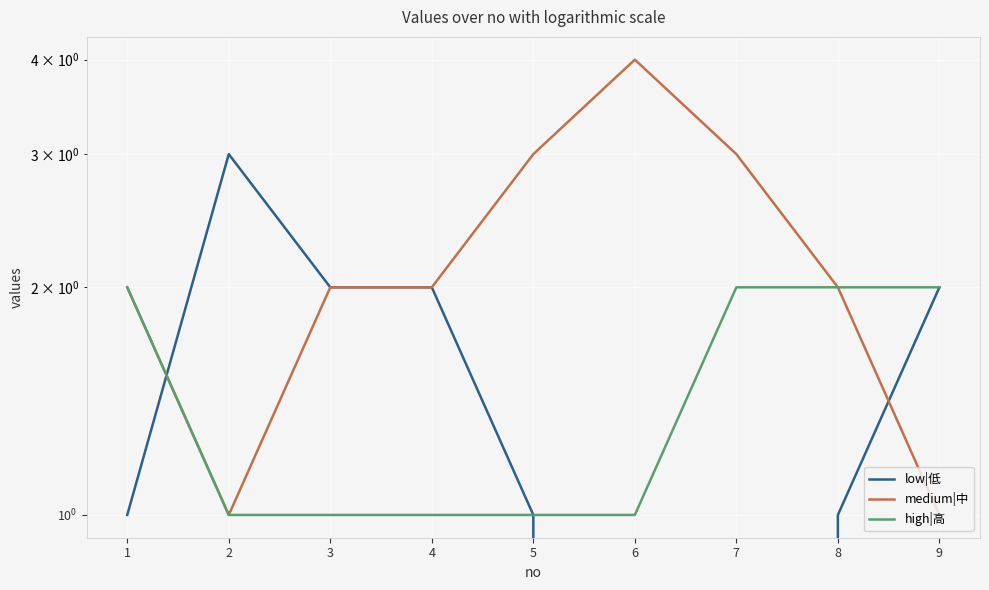

Which series has the widest spread of values?

low|低